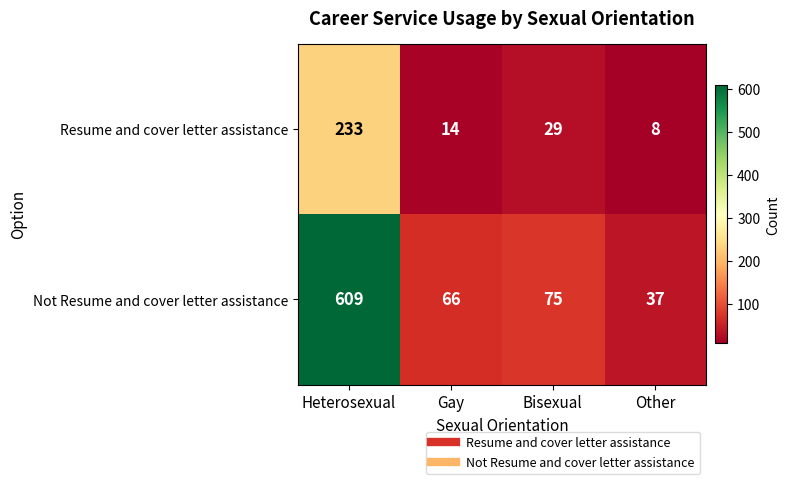

Which series changed the most between Gay and Other?

Not Resume and cover letter assistance